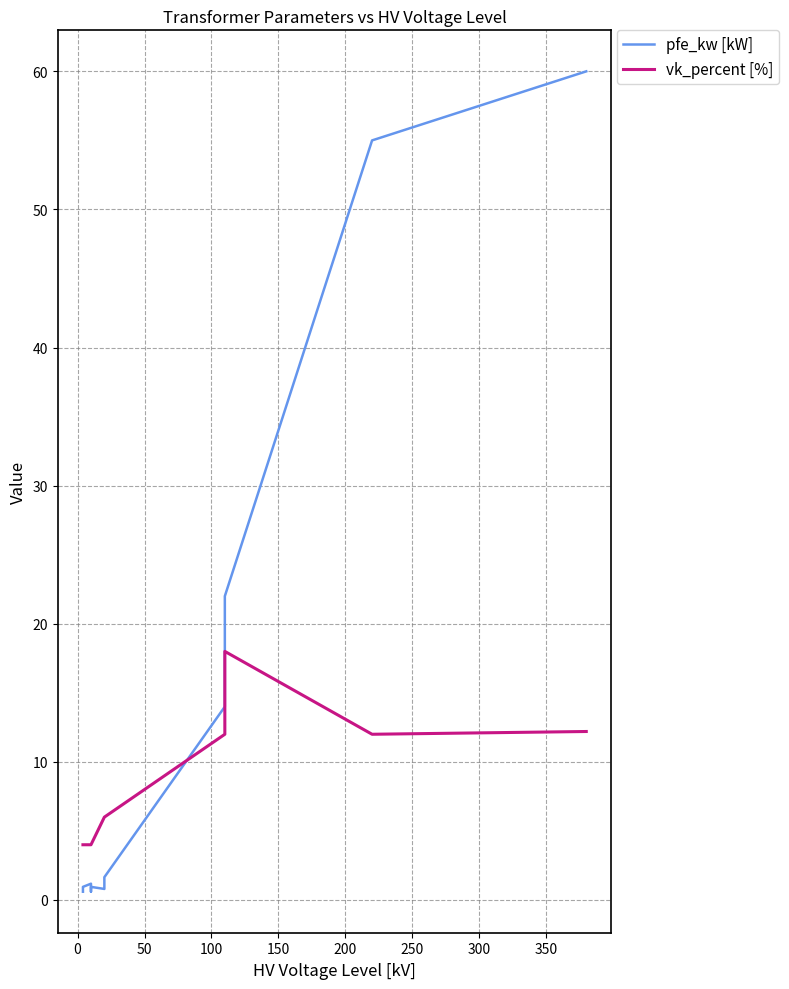

How many interior local valleys does the vk_percent [%] series have?

1